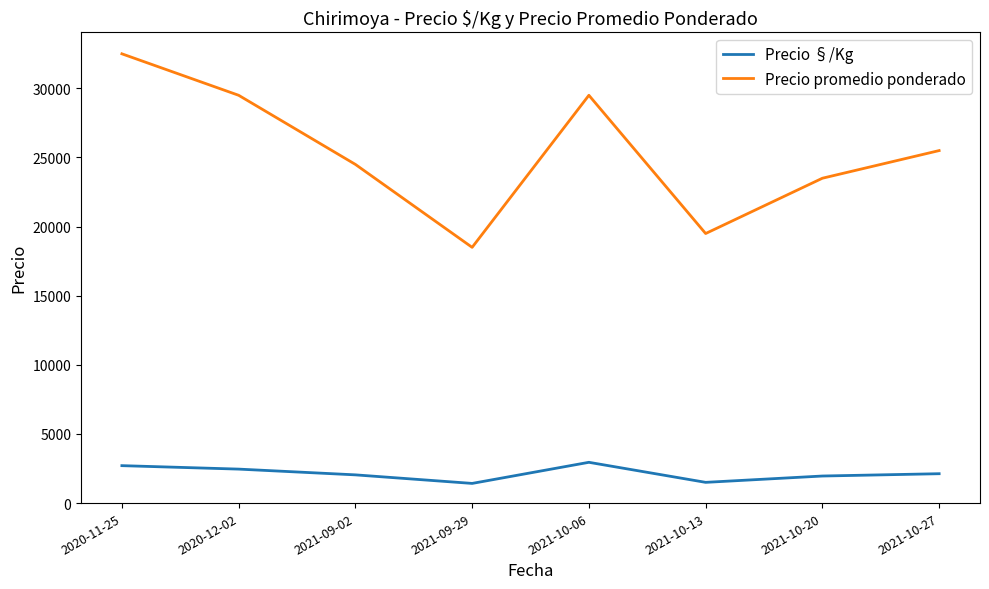

What is the greatest value displayed?

32500